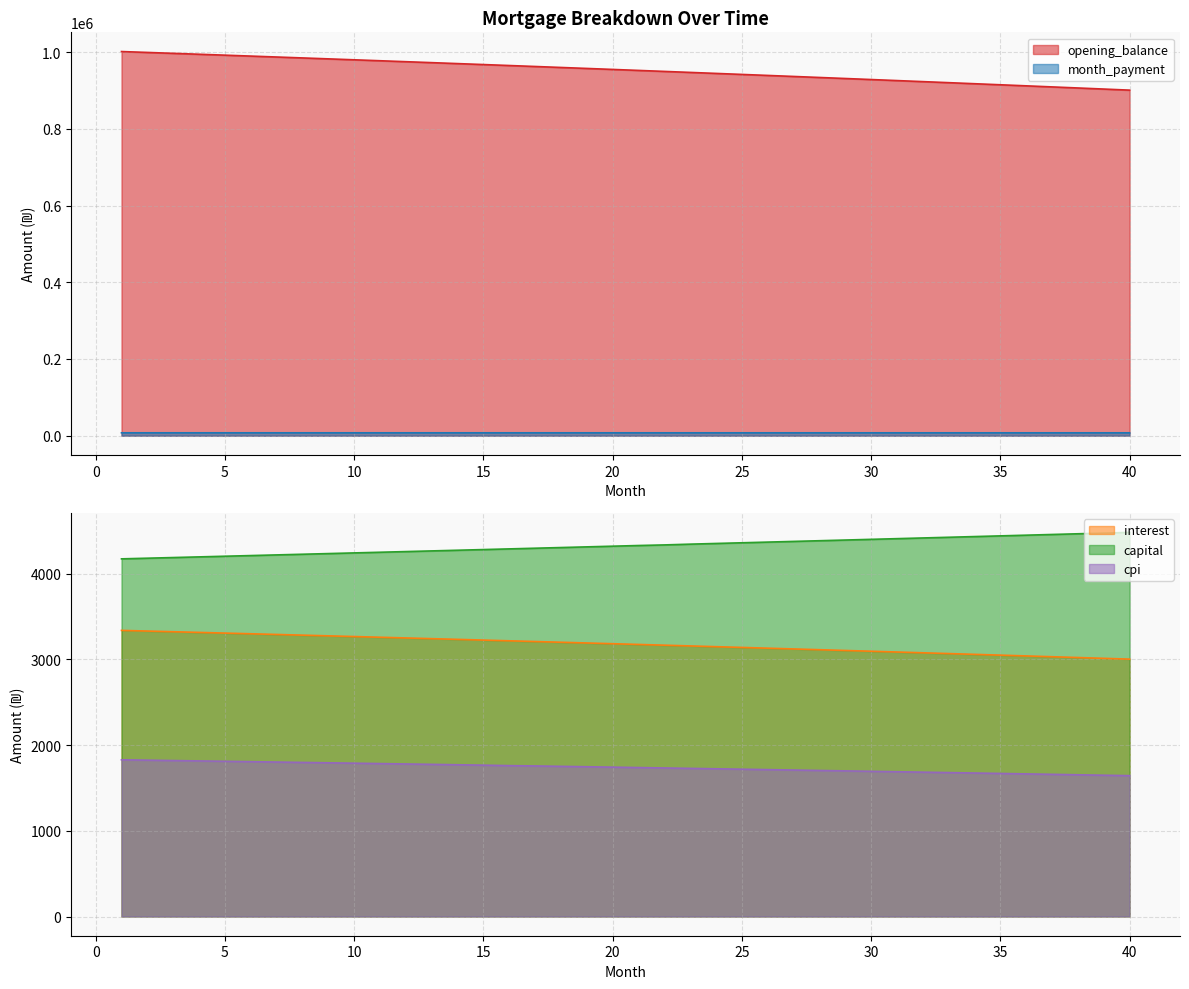

What is the value of the month_payment point at the 9th from the left?

7511.7